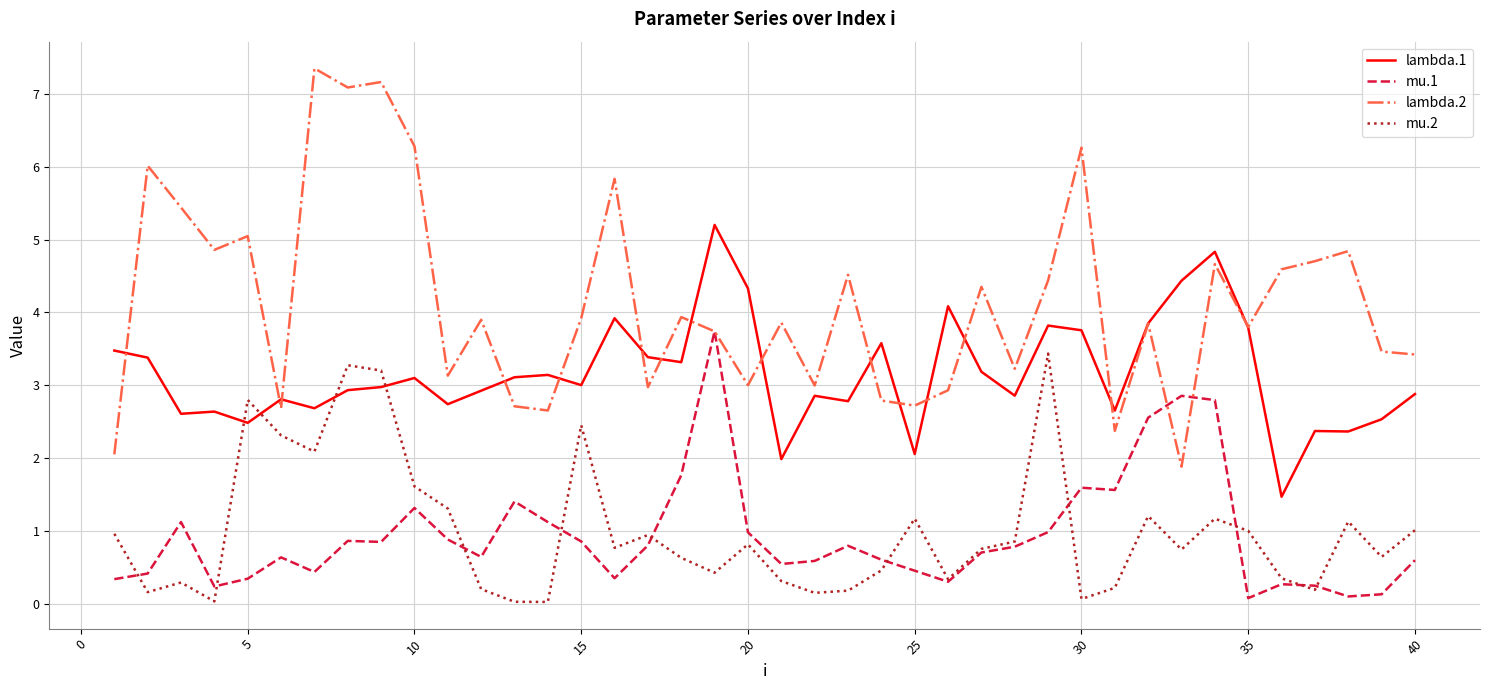

What is the greatest value displayed?

7.4